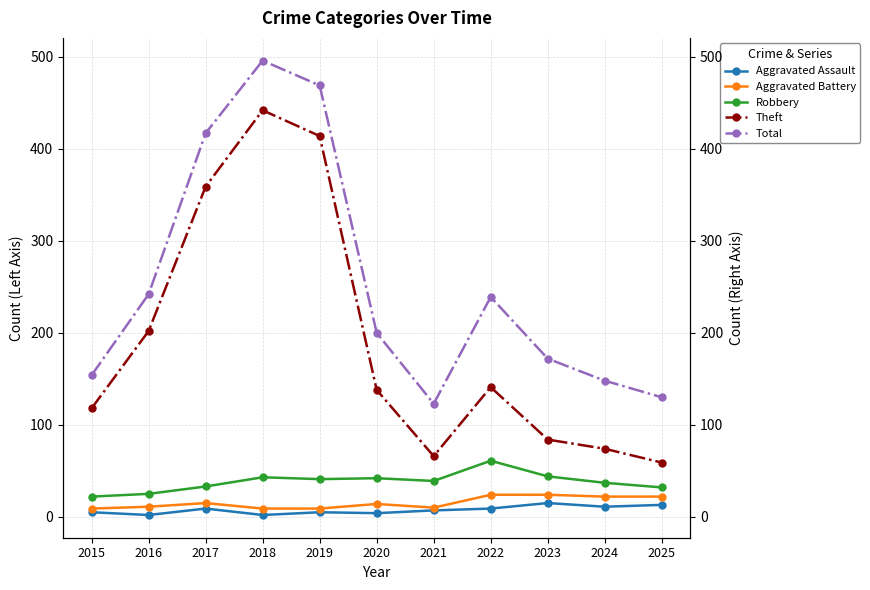

What is the value of the Total point at the 1st from the left?

154